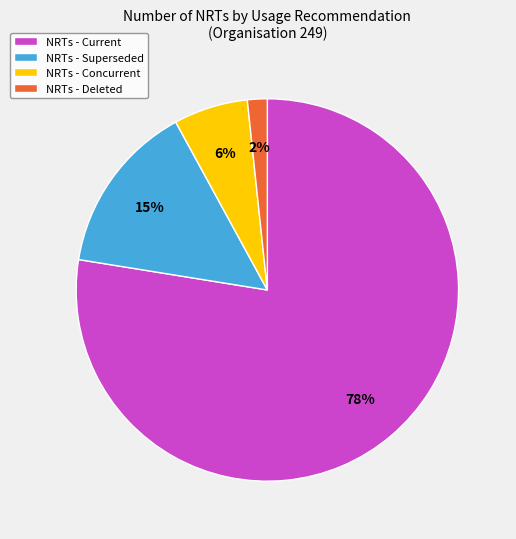

The NRTs - Deleted slice represents 15% of the pie. True or false?

False